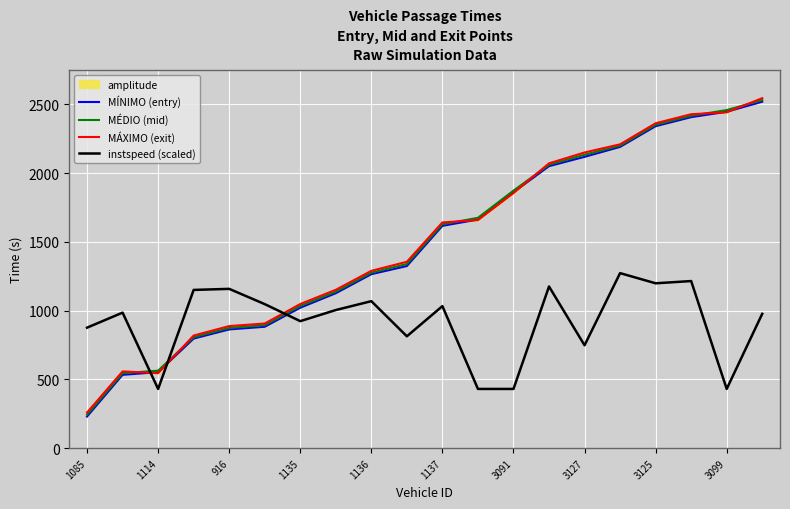

What value does the MÁXIMO (exit) series have at 1085?

258.8